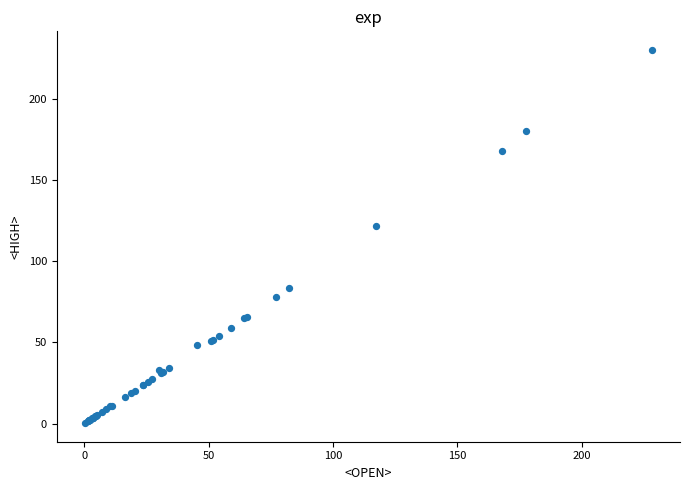

What Y value in the scatter plot is closest to 115?

121.6